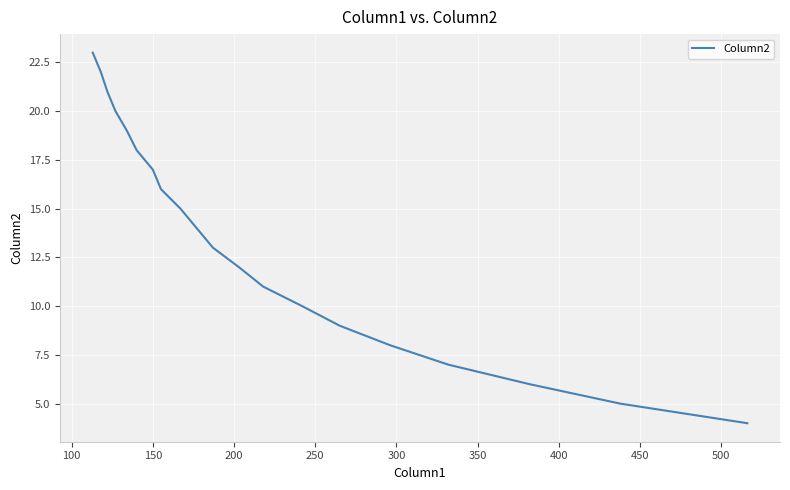

What is the difference between the maximum and second lowest values?

18